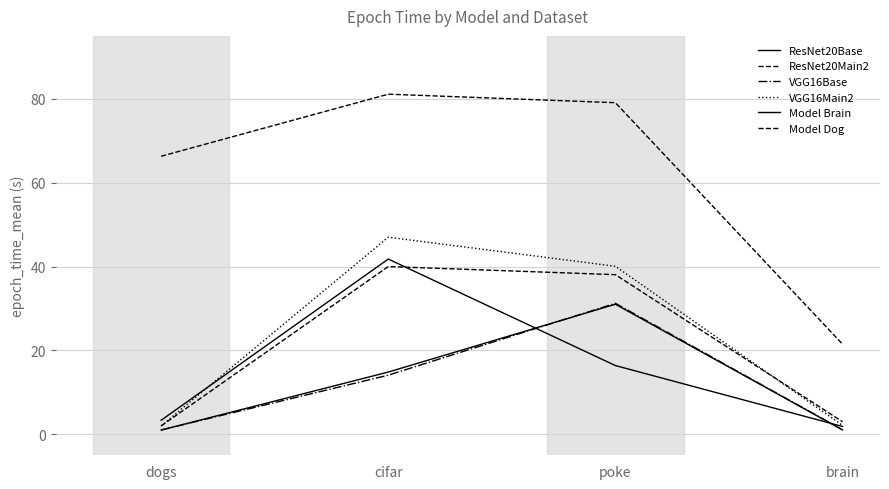

Between dogs and brain, which series saw the biggest shift?

Model Dog